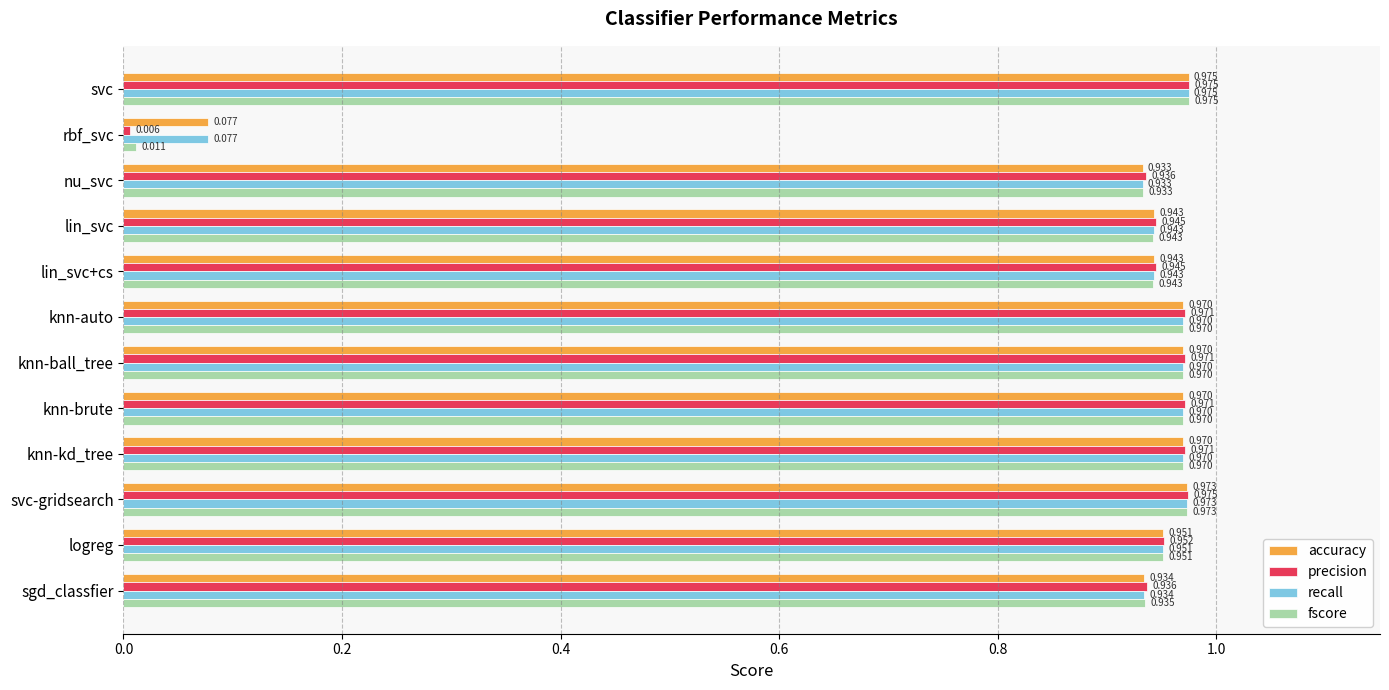

At which category is the sum across all series the highest?

svc